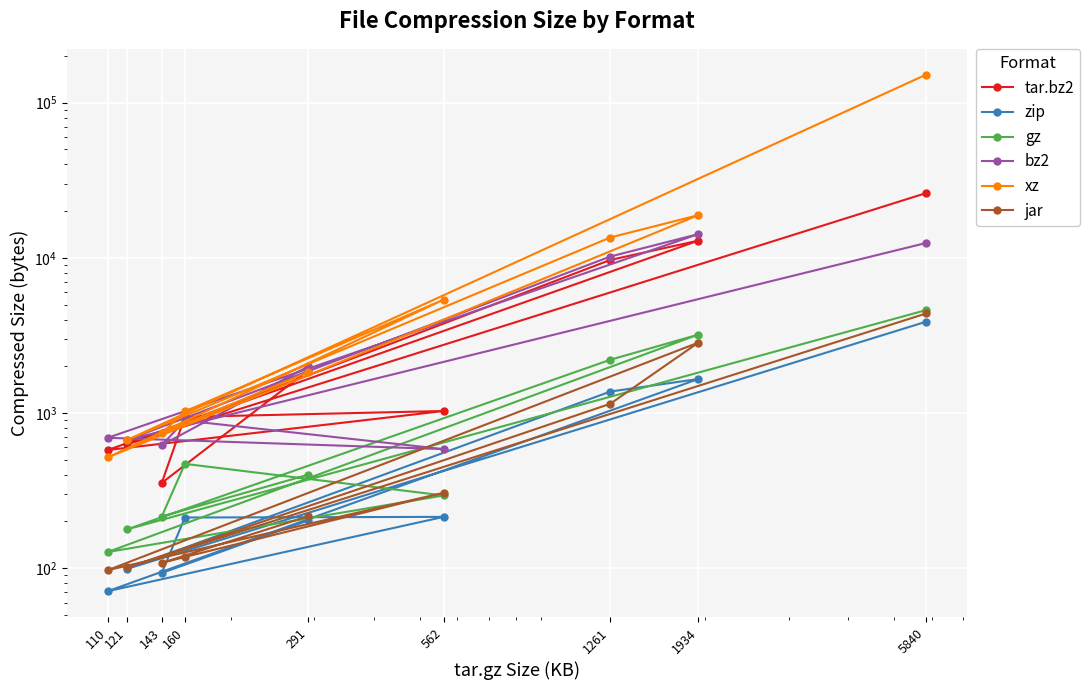

Which has a higher value, 110 or 5840?

5840